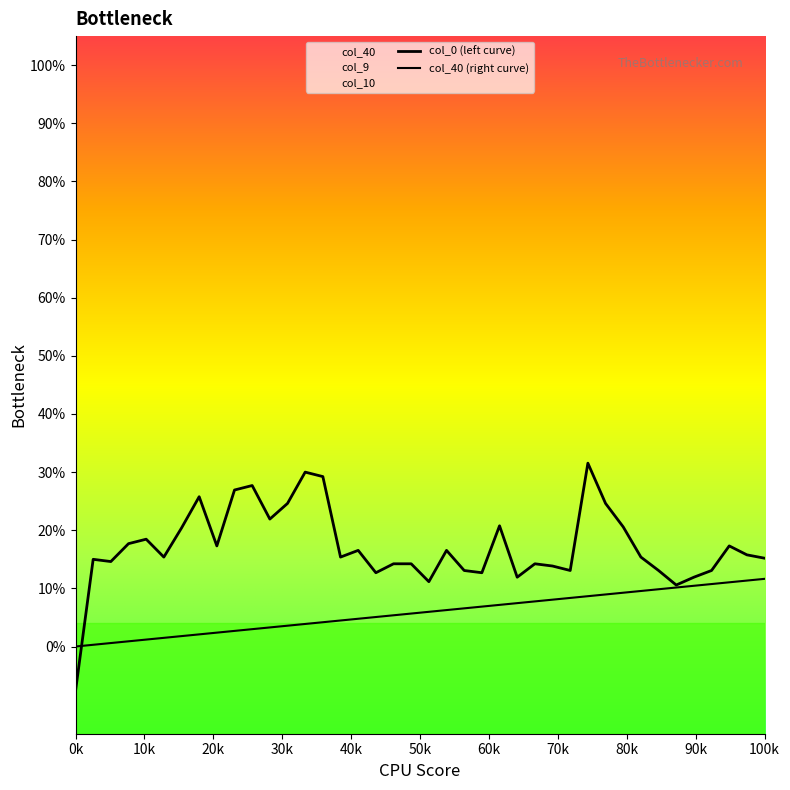

Where do col_40 and col_0 first cross each other?

0 and 1